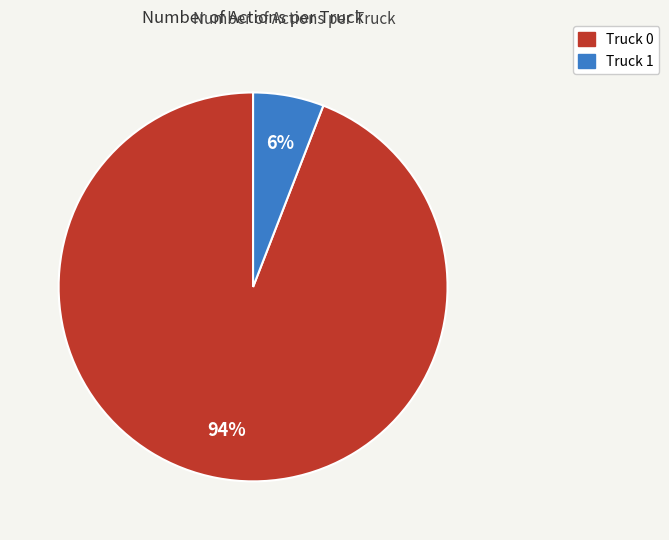

What percentage is the Truck 0 slice, to the nearest percent?

94%